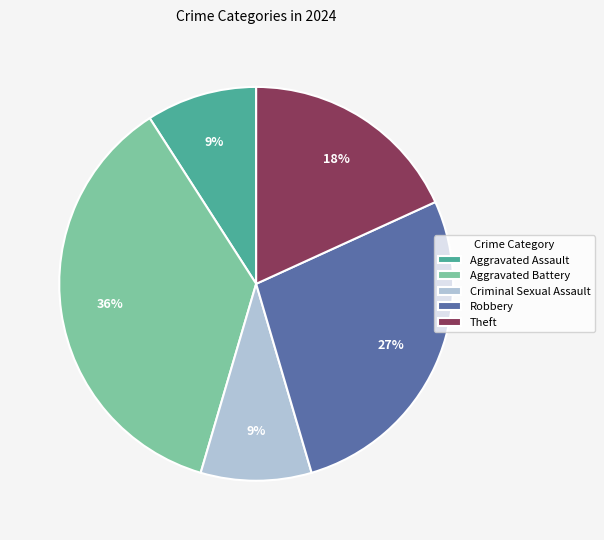

Approximately how many times larger is the value at Aggravated Assault compared to Criminal Sexual Assault?

1.0